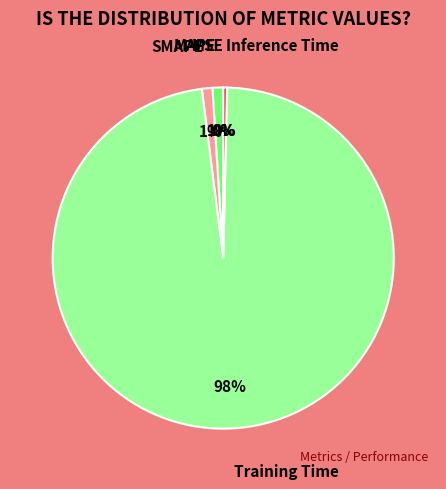

To the nearest percent, what is the difference between the largest and smallest slice percentages?

98%